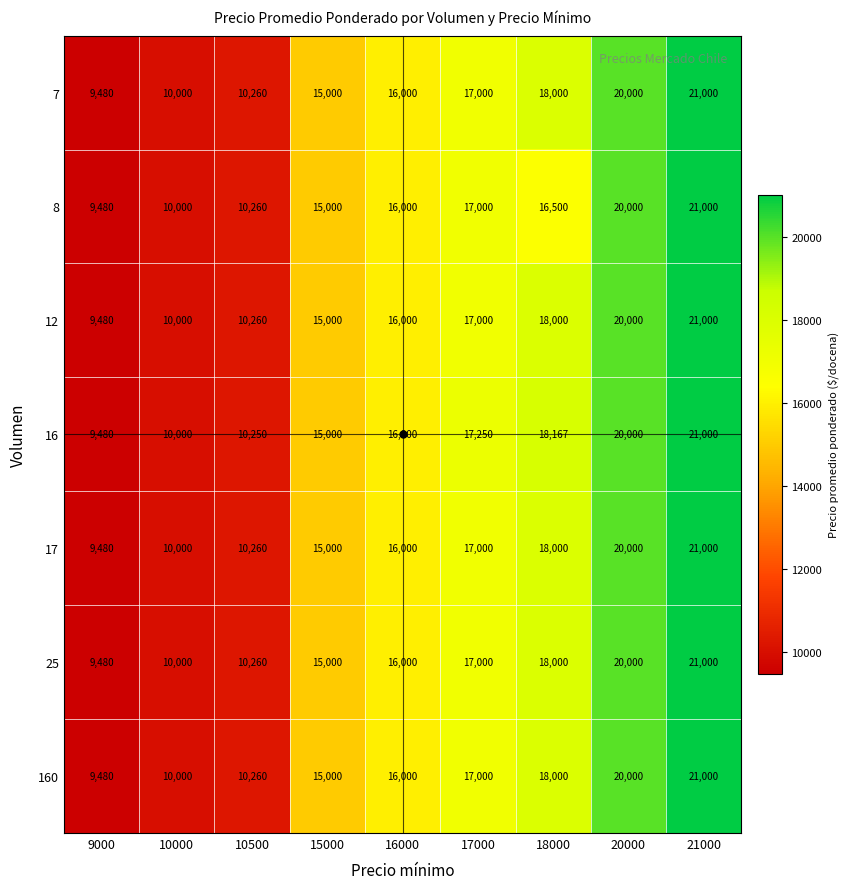

What is the difference between the highest and lowest values at 17000?

250